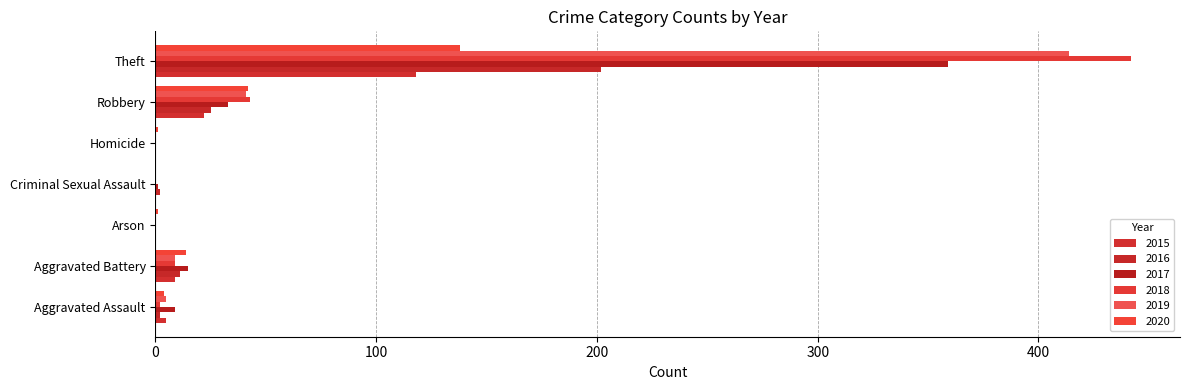

Count the number of data series in this chart.

6